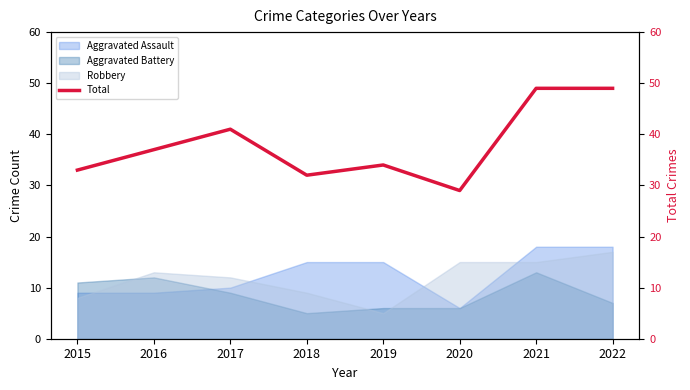

What is the value of the 7th point from the left?

49